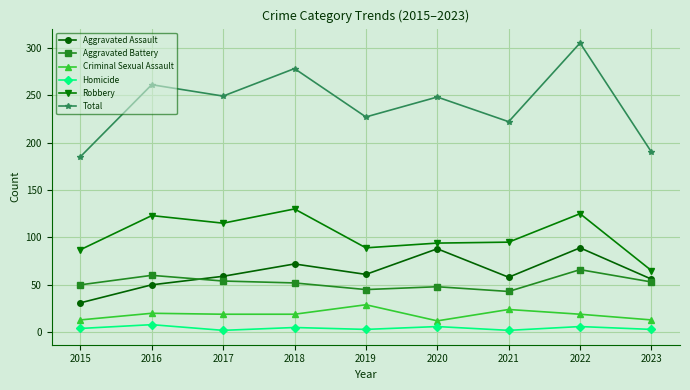

True or false: Total has more than 0 points higher than both neighbors.

True